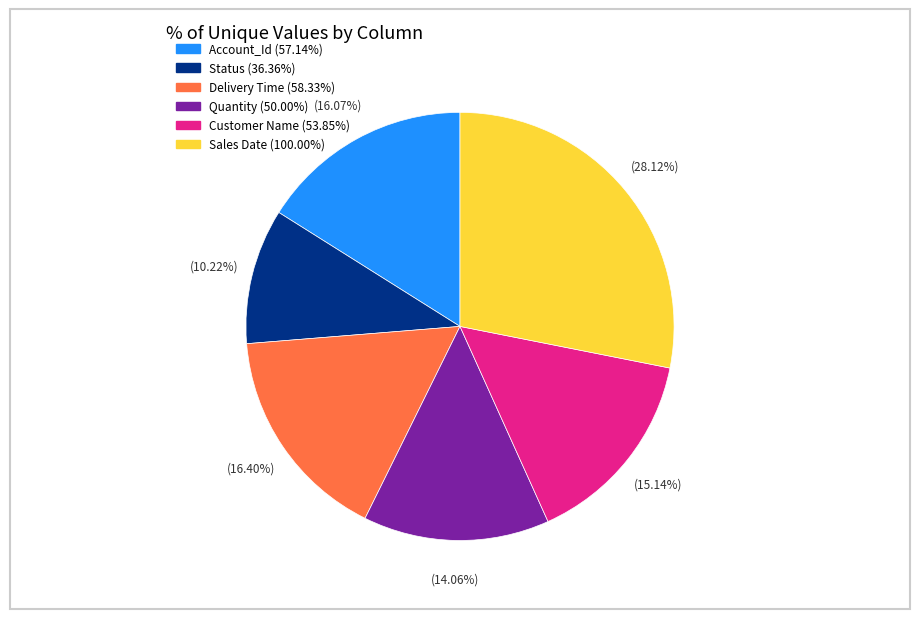

Is there any slice that represents more than half of the pie?

No